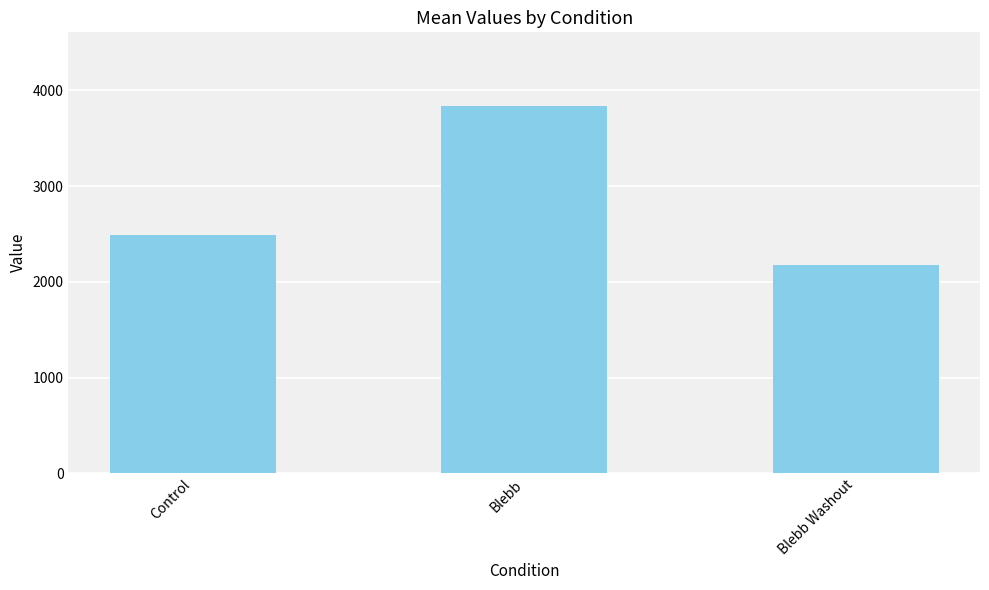

Between Blebb Washout and Control, which is larger?

Control